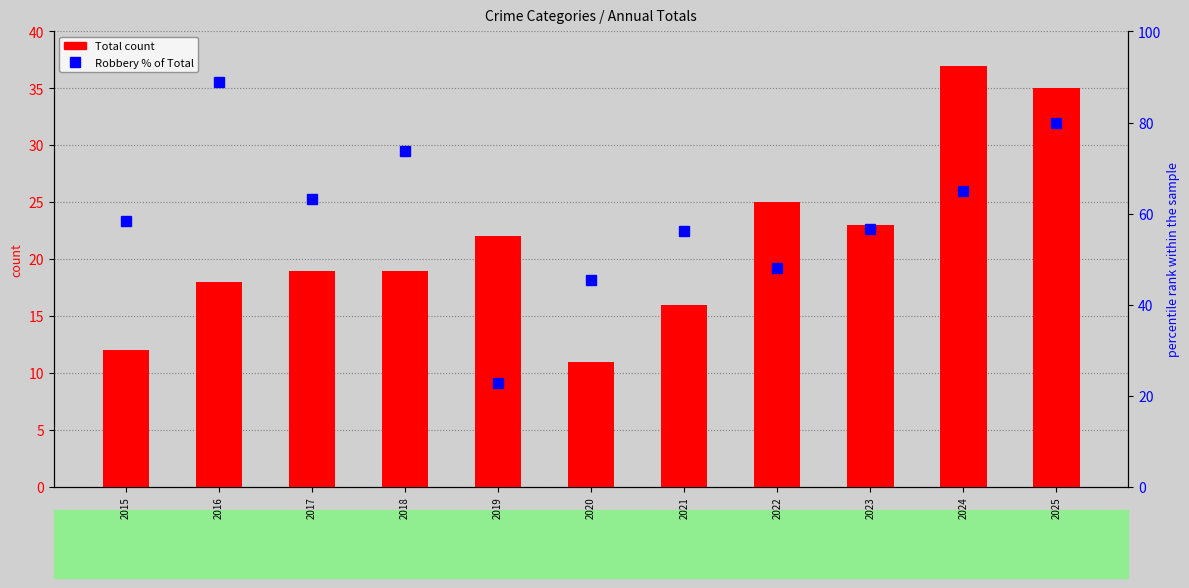

True or false: Total has a value of 21.2 at 2015.

False